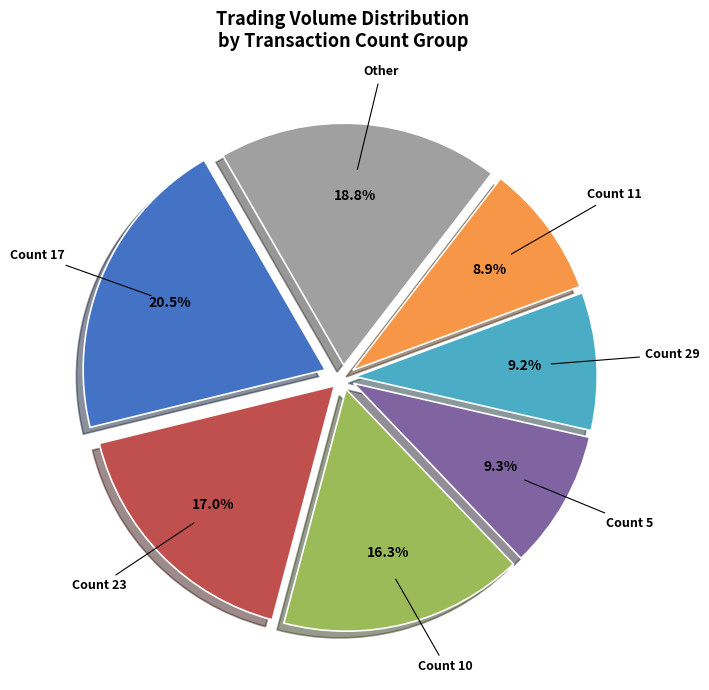

Is there any slice that represents more than half of the pie?

No